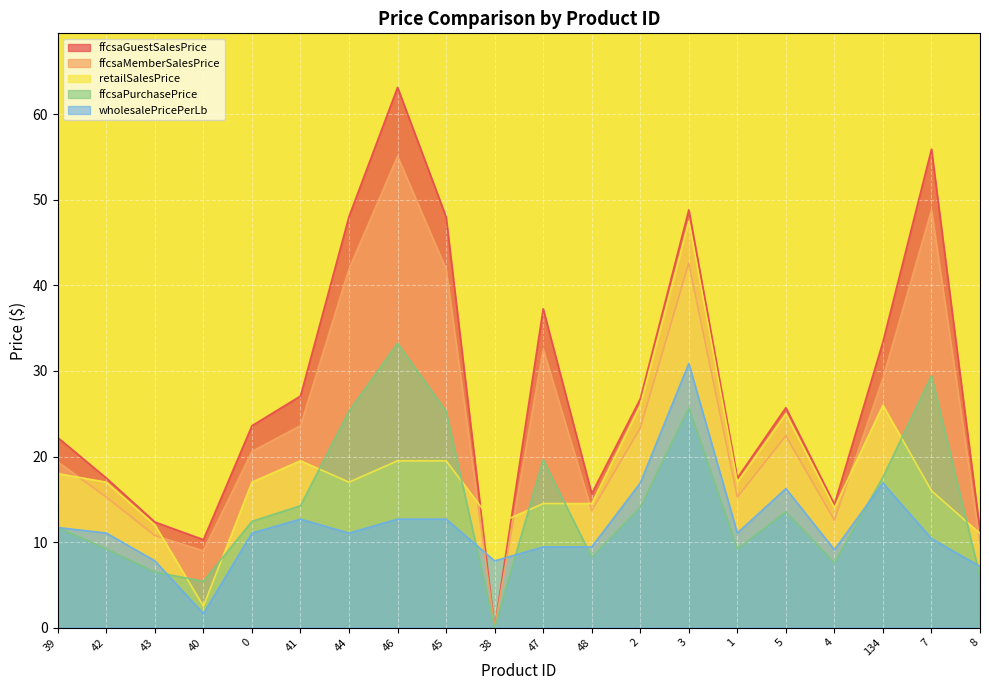

Is the value of ffcsaMemberSalesPrice at 48 greater than the value of retailSalesPrice at 40?

Yes